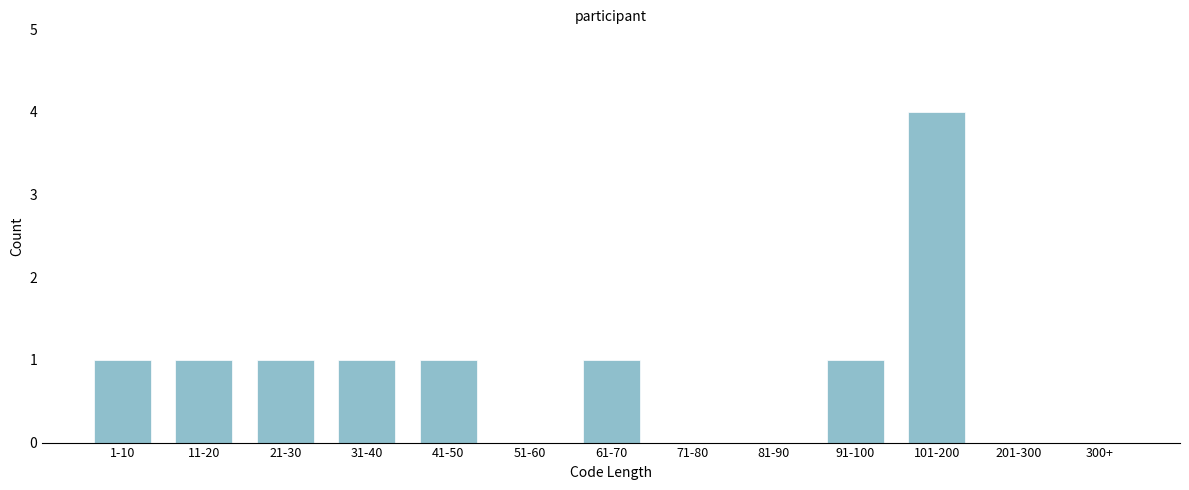

Reading right to left, extract all data points from this chart.

300+=0	201-300=0	101-200=4	91-100=1	81-90=0	71-80=0	61-70=1	51-60=0	41-50=1	31-40=1	21-30=1	11-20=1	1-10=1